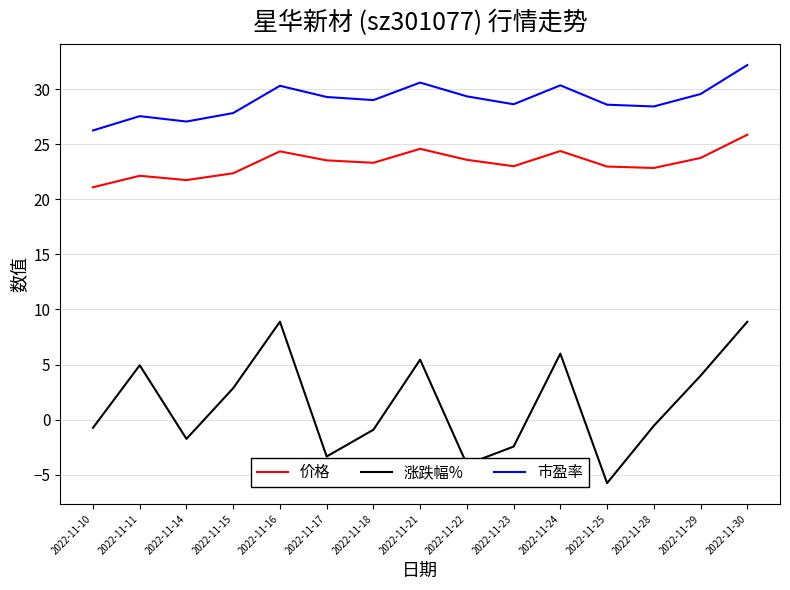

At how many categories does at least one series exceed 3?

15